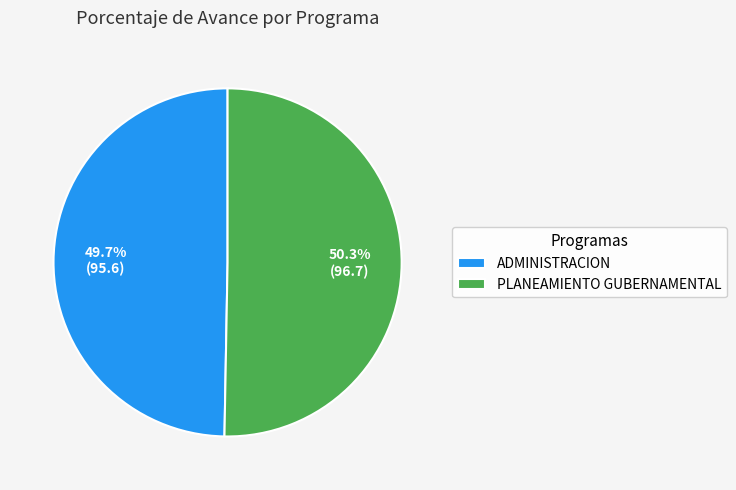

Is the sum of ADMINISTRACION and PLANEAMIENTO GUBERNAMENTAL greater than half?

Yes